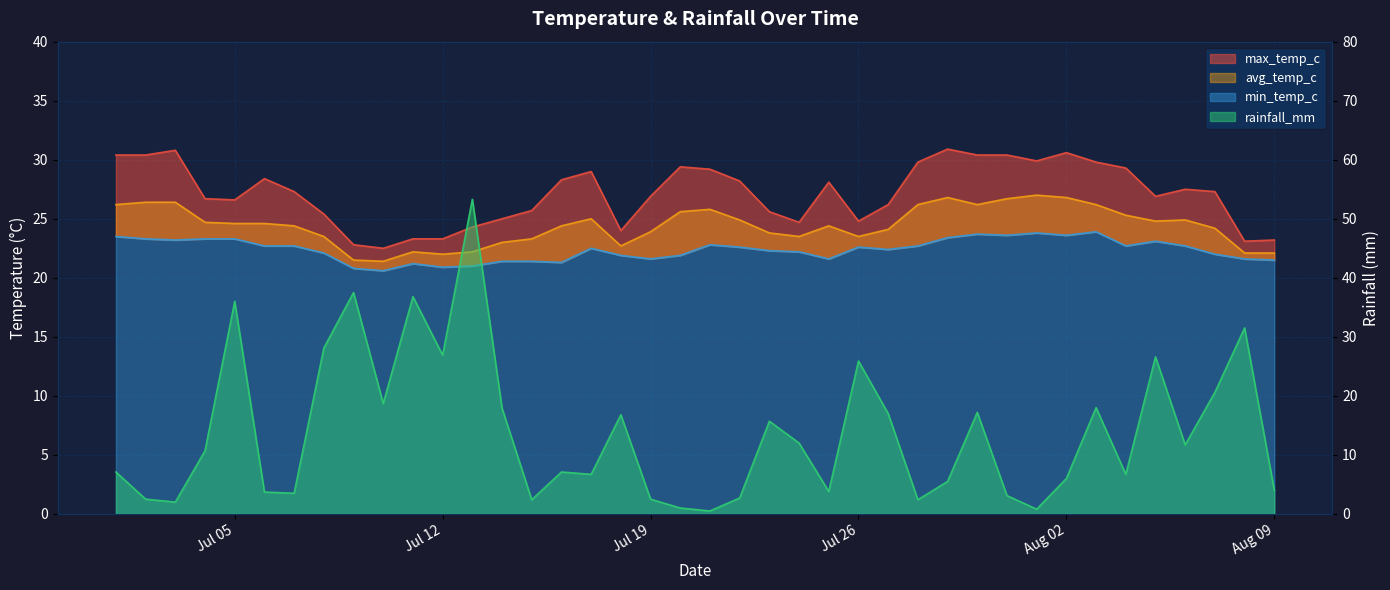

Which series has the largest range (max minus min)?

rainfall_mm